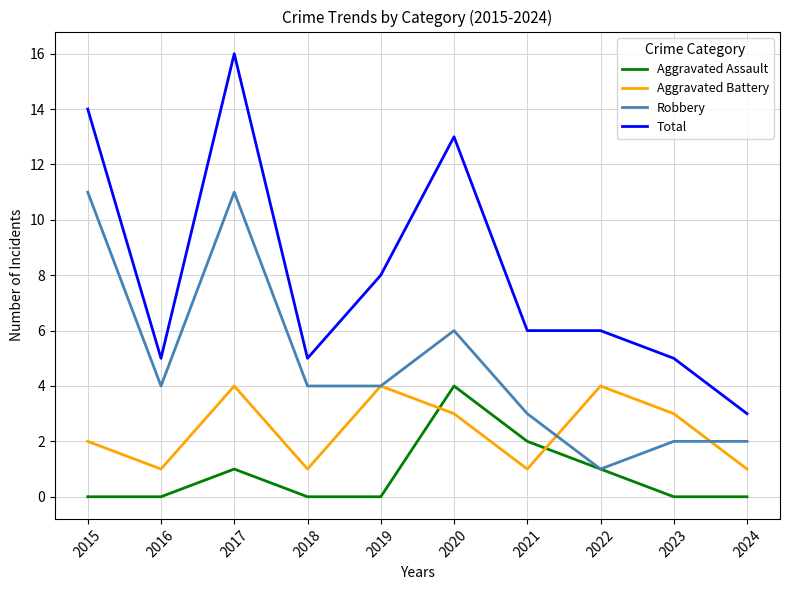

At which category is the sum across all series the highest?

2017